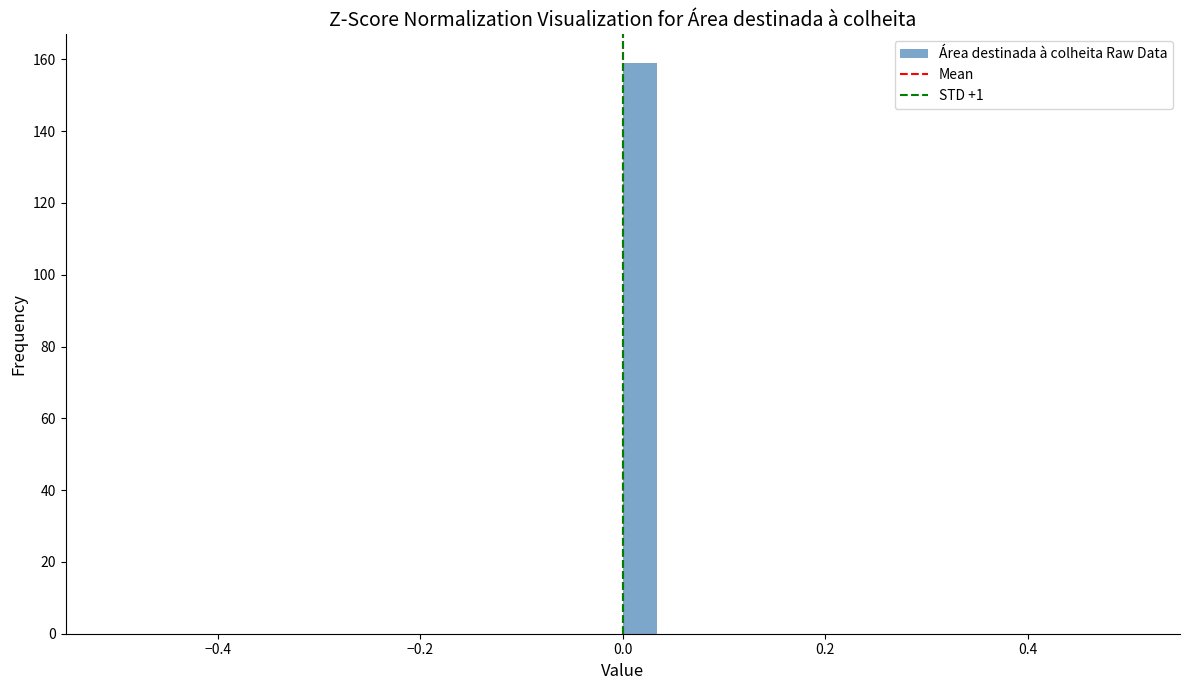

Around what value on the x-axis is the tallest bar? Give the approximate position of its centre, as read against the axis.

0.02